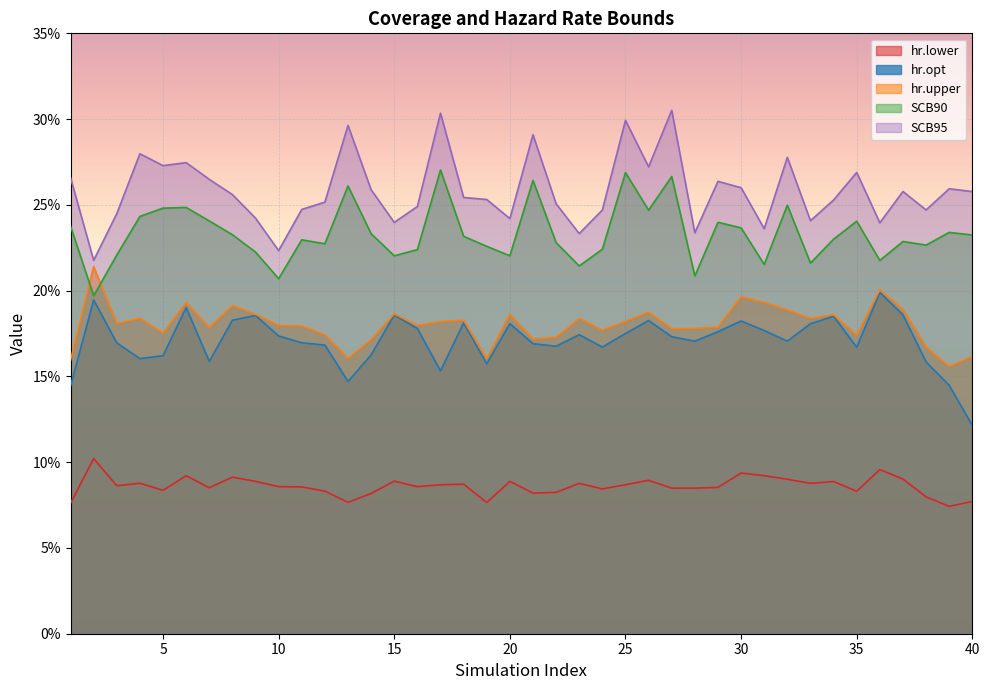

Between 2 and 27, which series saw the biggest shift?

SCB95